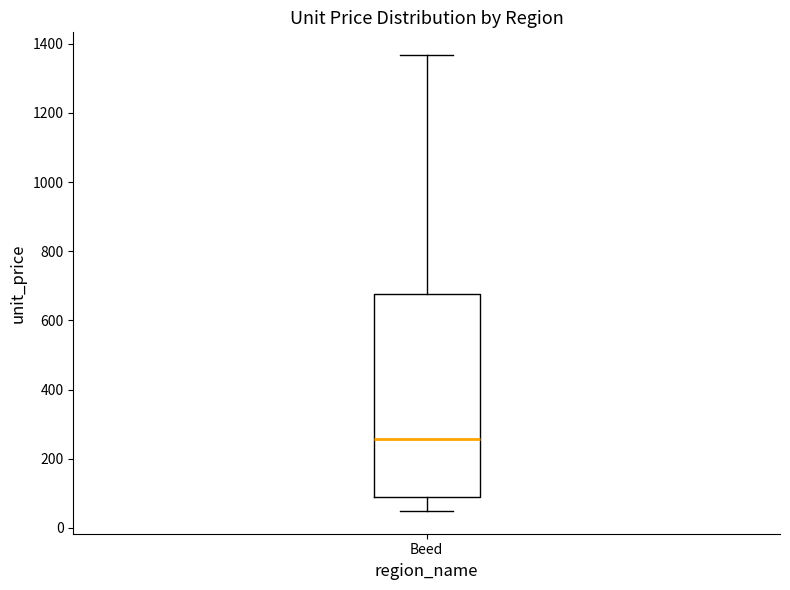

Transcribe this box plot: give where the median line is, the range the box spans, and where the two whiskers end, as read against the y-axis. The values are not printed on the chart, so give them approximately, as read against the axis.

median 260, box 100 to 680, whiskers 40 to 1360